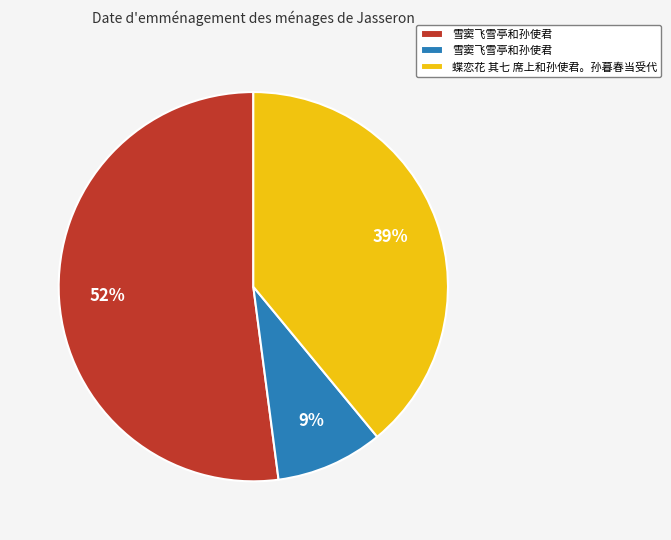

To the nearest percent, what is the average slice percentage?

33%